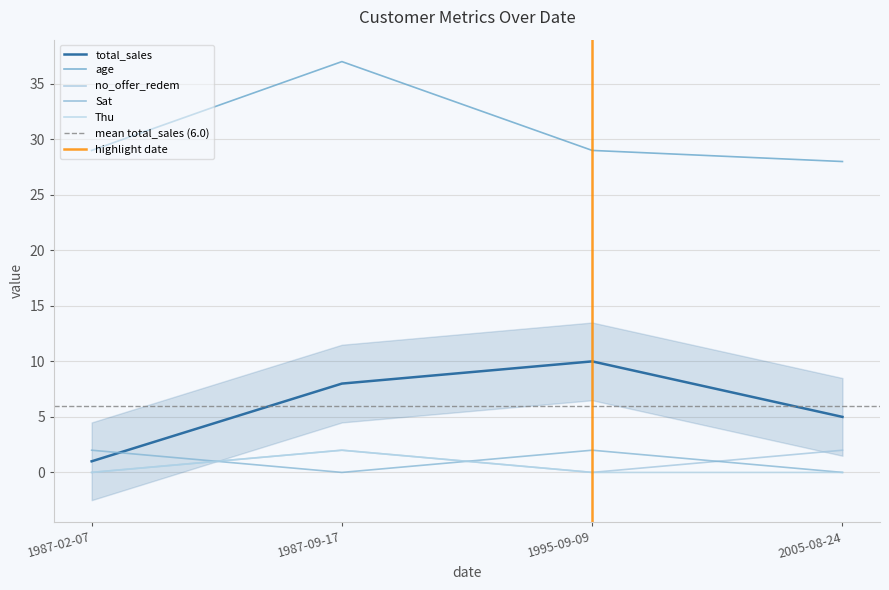

Where do Sat and total_sales first cross each other?

1987-02-07 and 1987-09-17